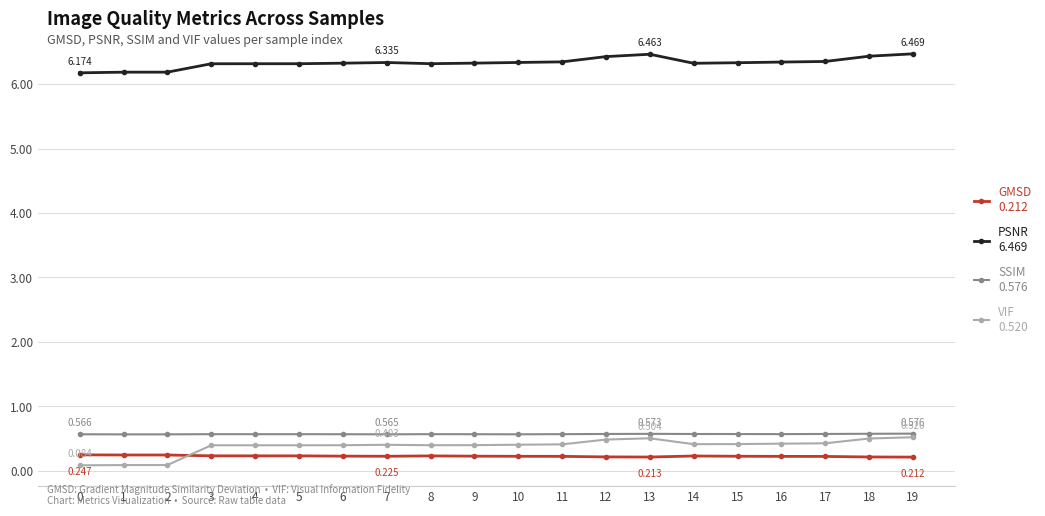

Reading left to right, transcribe all the data shown in this chart.

GMSD: 0=0.2	1=0.2	2=0.2	3=0.2	4=0.2	5=0.2	6=0.2	7=0.2	8=0.2	9=0.2	10=0.2	11=0.2	12=0.2	13=0.2	14=0.2	15=0.2	16=0.2	17=0.2	18=0.2	19=0.2
PSNR: 0=6.2	1=6.2	2=6.2	3=6.3	4=6.3	5=6.3	6=6.3	7=6.3	8=6.3	9=6.3	10=6.3	11=6.3	12=6.4	13=6.5	14=6.3	15=6.3	16=6.3	17=6.4	18=6.4	19=6.5
SSIM: 0=0.6	1=0.6	2=0.6	3=0.6	4=0.6	5=0.6	6=0.6	7=0.6	8=0.6	9=0.6	10=0.6	11=0.6	12=0.6	13=0.6	14=0.6	15=0.6	16=0.6	17=0.6	18=0.6	19=0.6
VIF: 0=0.1	1=0.1	2=0.1	3=0.4	4=0.4	5=0.4	6=0.4	7=0.4	8=0.4	9=0.4	10=0.4	11=0.4	12=0.5	13=0.5	14=0.4	15=0.4	16=0.4	17=0.4	18=0.5	19=0.5